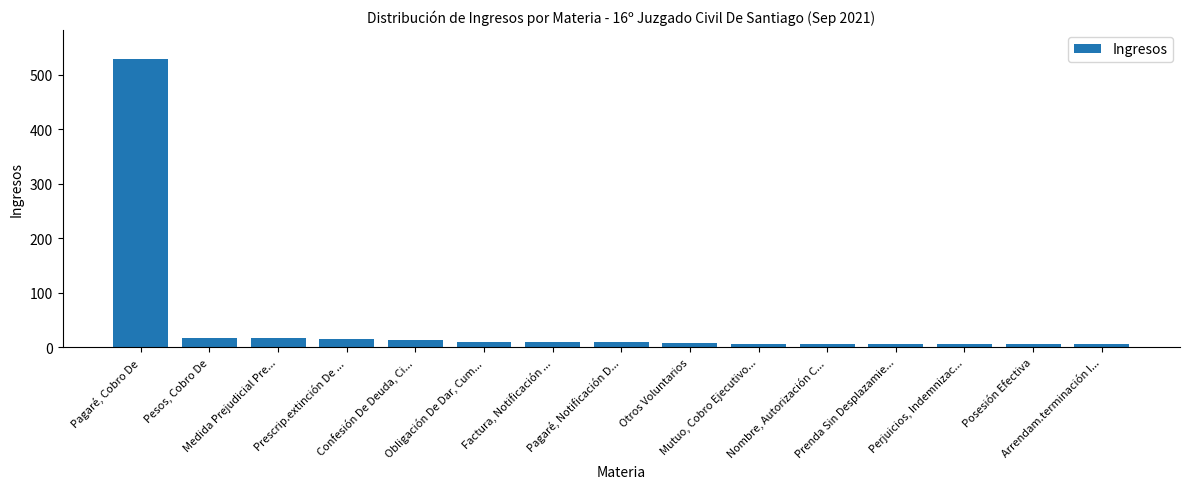

What is the greatest value displayed?

529